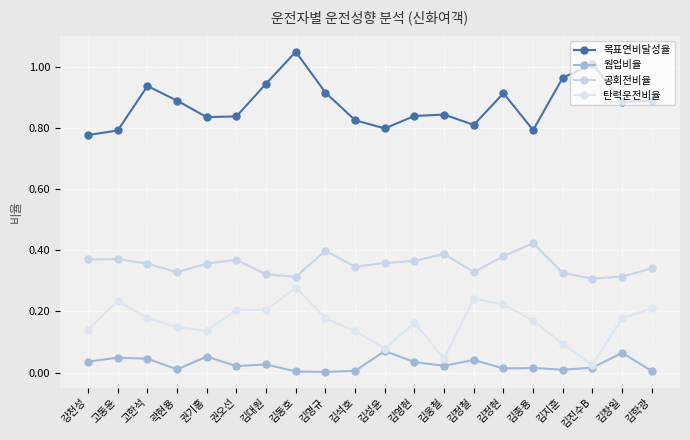

Rank the categories by 공회전비율 value from lowest to highest.

김진수B, 김동호, 김창일, 김대원, 김지훈, 곽현용, 김정철, 김학광, 김석호, 고한석, 권기홍, 김성윤, 김영현, 권오선, 강천성, 고동윤, 김정현, 김웅철, 김명규, 김종용